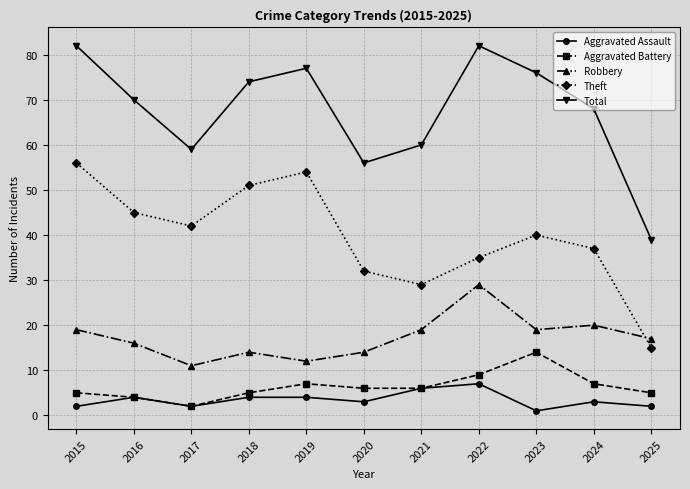

At how many categories does at least one series exceed 36?

11